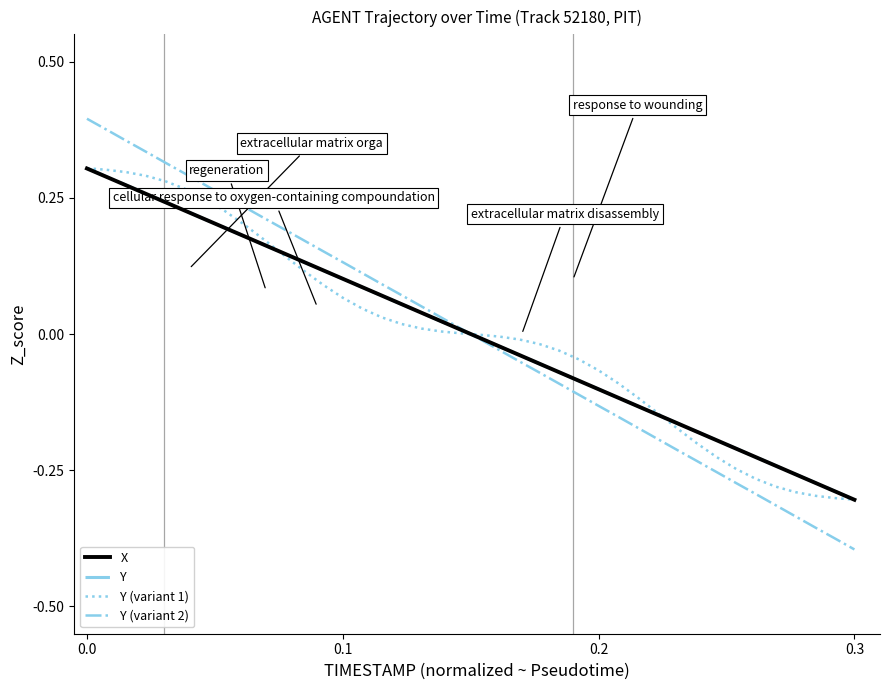

Which series has the largest total across all categories?

Y